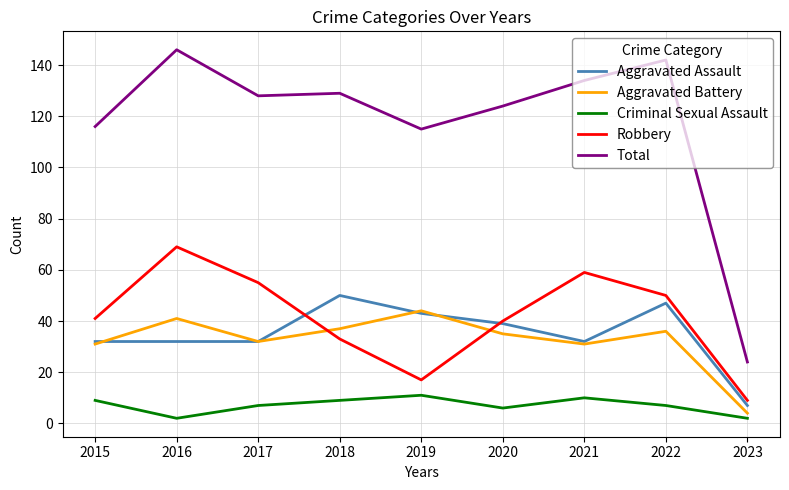

Is the value of Criminal Sexual Assault at 2017 greater than the value of Aggravated Battery at 2015?

No